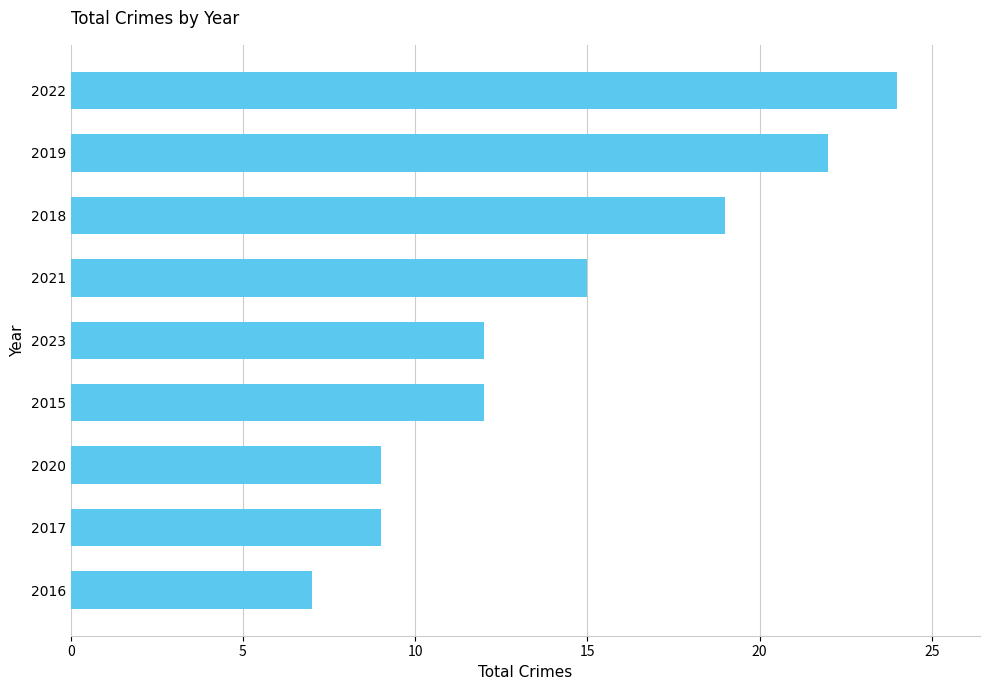

What is the difference between the maximum and second lowest values?

15